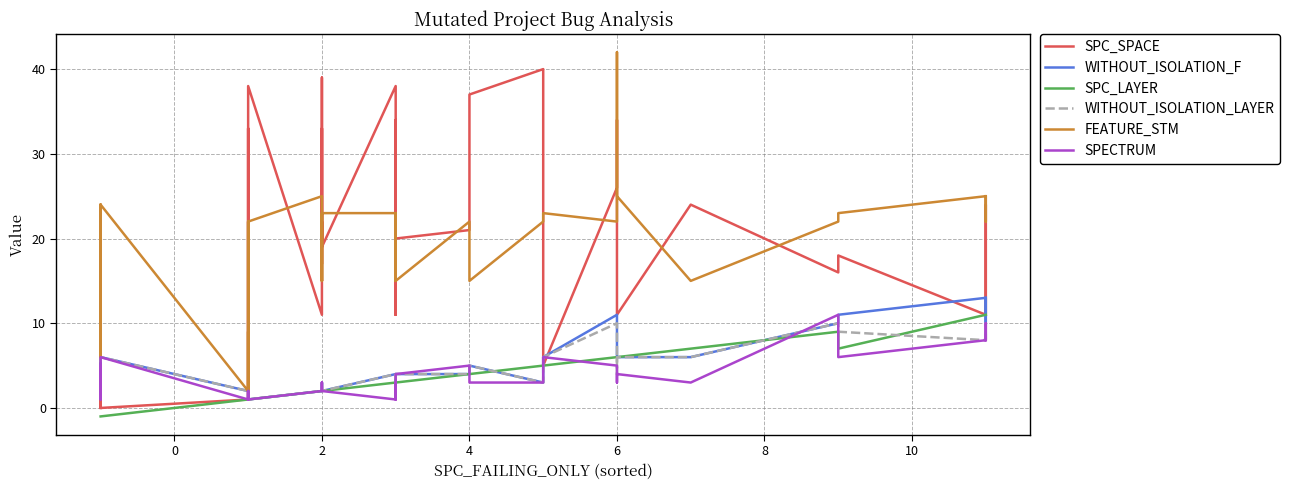

What is the average value of the SPECTRUM series?

4